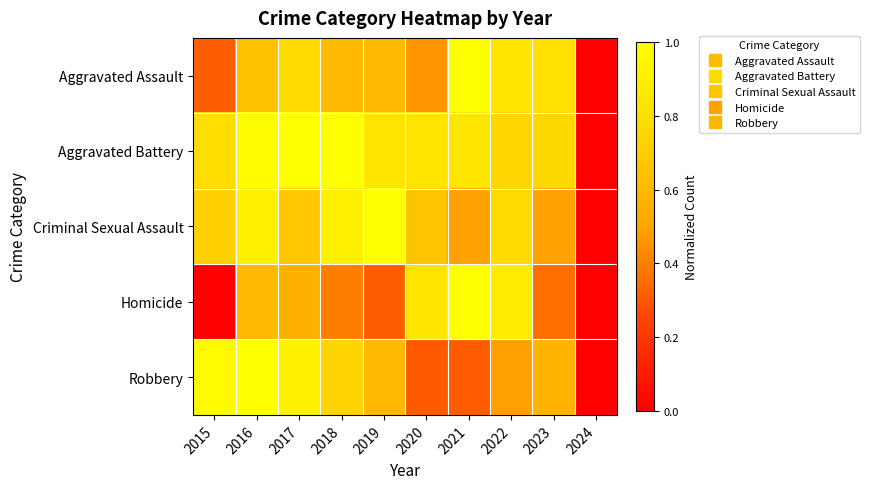

Between 2017 and 2020, which is larger?

2017